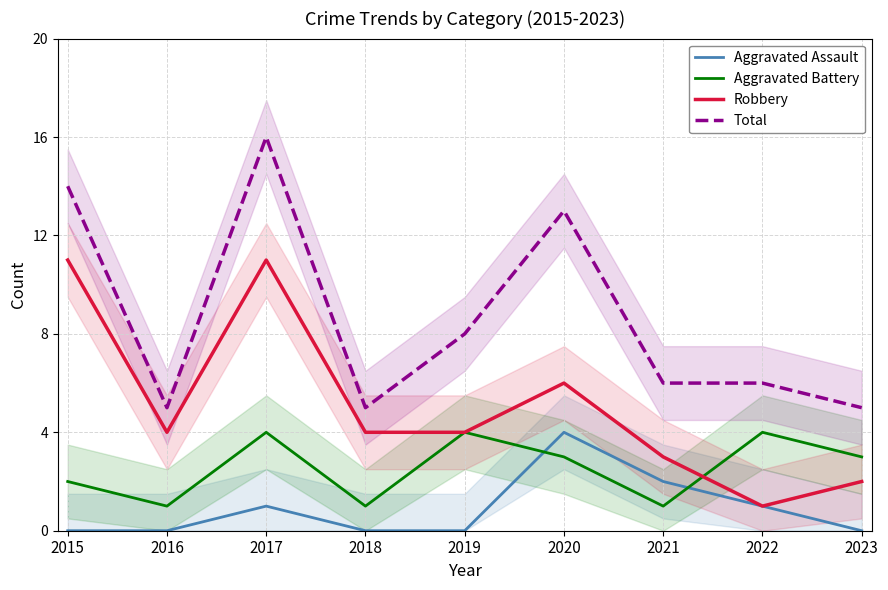

Is it true that Total equals 12 at 2019?

False